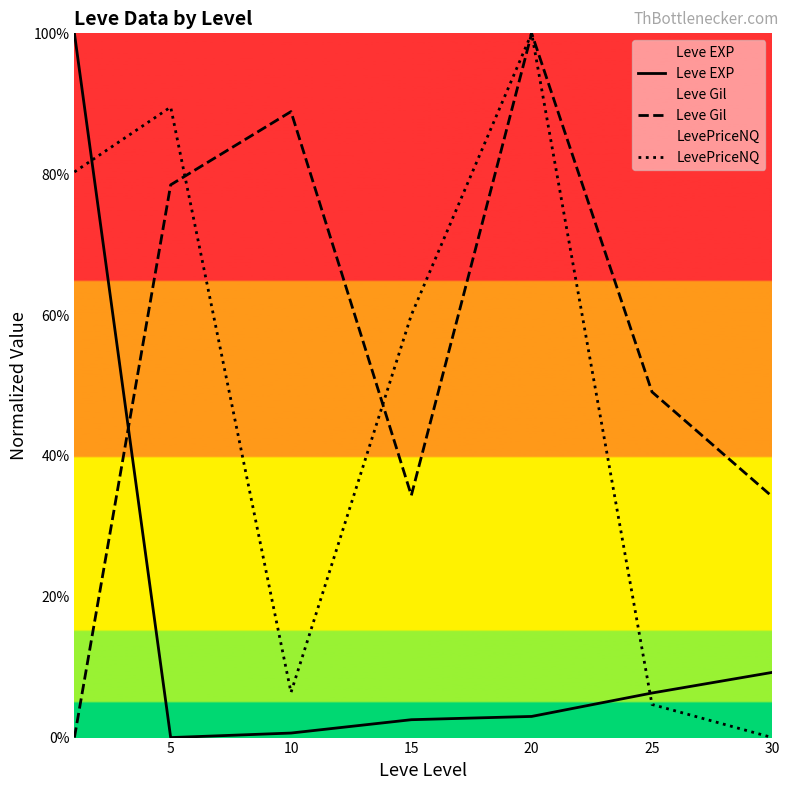

Which series has the widest spread of values?

Leve EXP